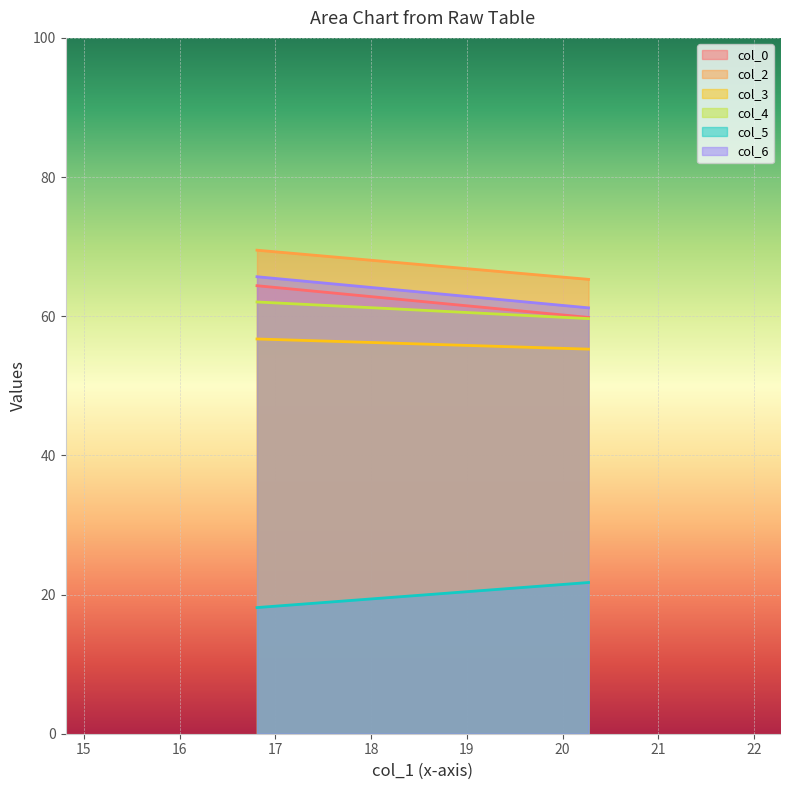

Is it true that col_0 equals 101.3 at 20.27083333?

False